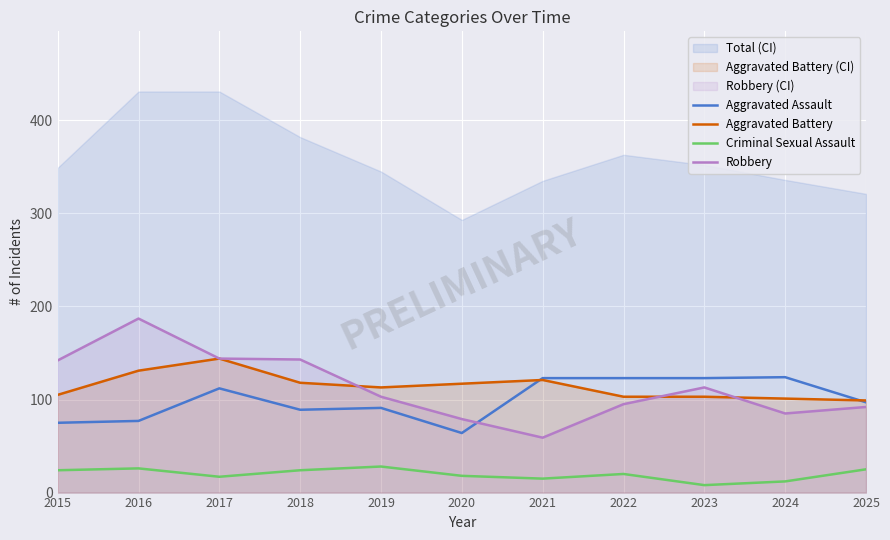

What is the sum of the Aggravated Assault values at 2025 and 2021?

220